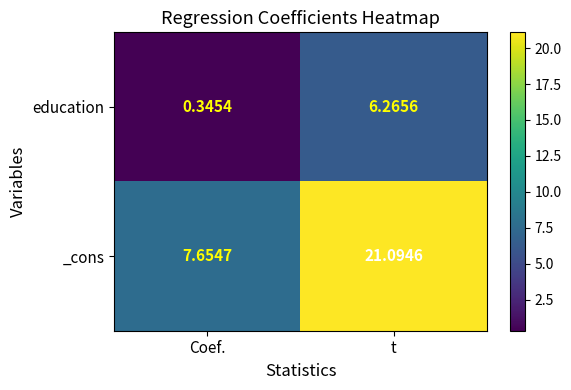

At which label does education reach its peak?

t